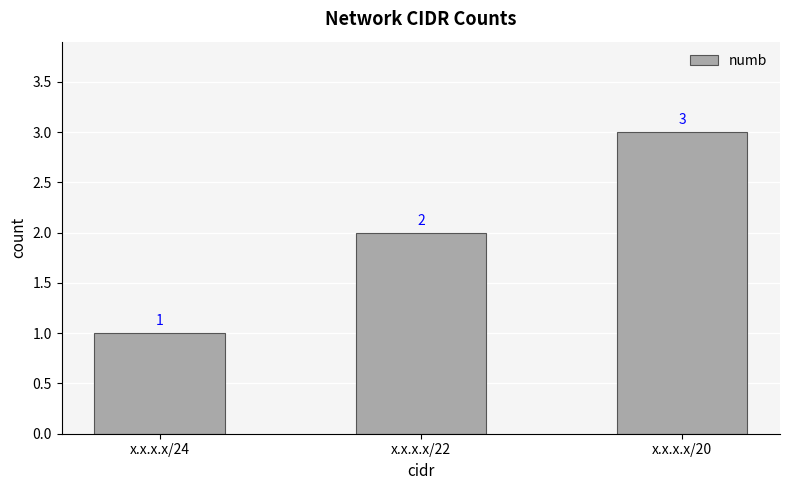

Reading left to right, transcribe all the data shown in this chart.

x.x.x.x/24=1	x.x.x.x/22=2	x.x.x.x/20=3